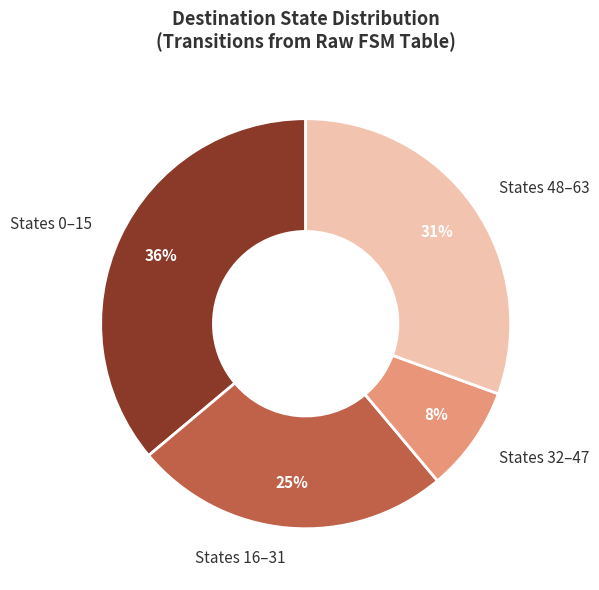

Which slice is the largest?

States 0–15